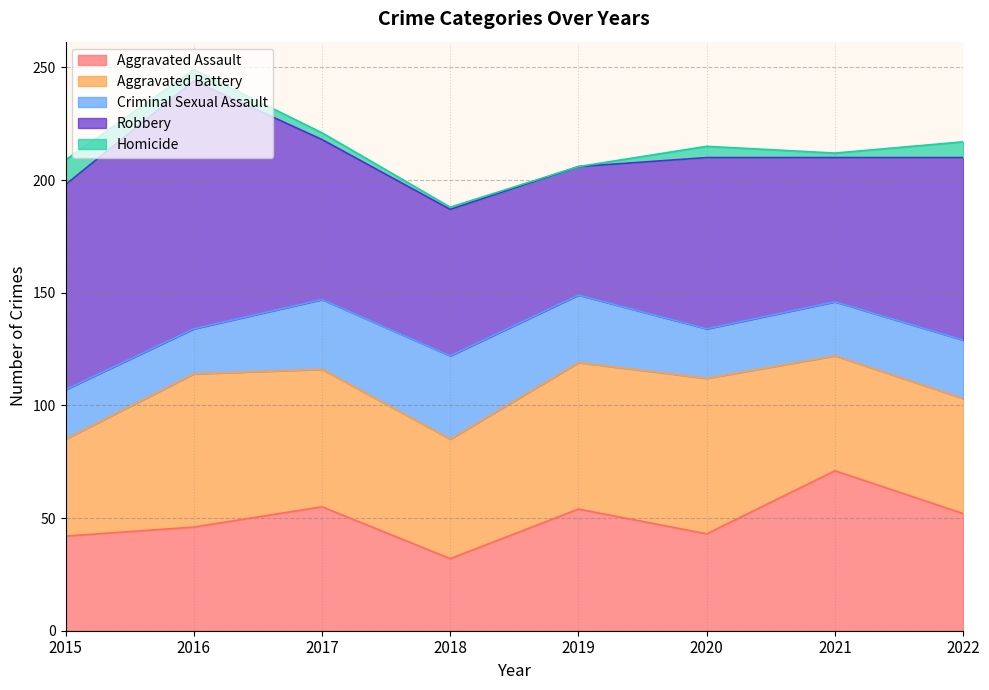

In Homicide, how many points are lower than both neighbors (excluding endpoints)?

2